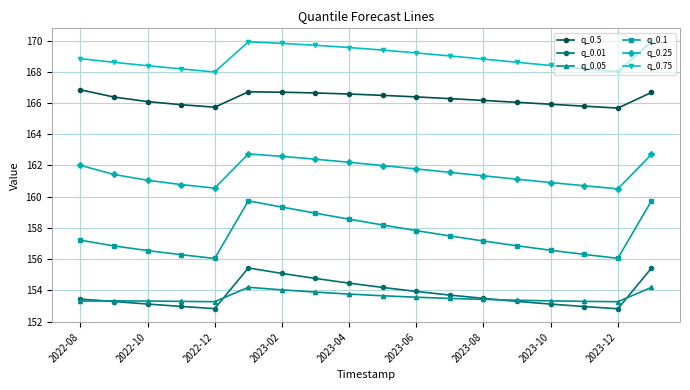

What is the difference between the maximum and second lowest values in the q_0.01 series?

2.6